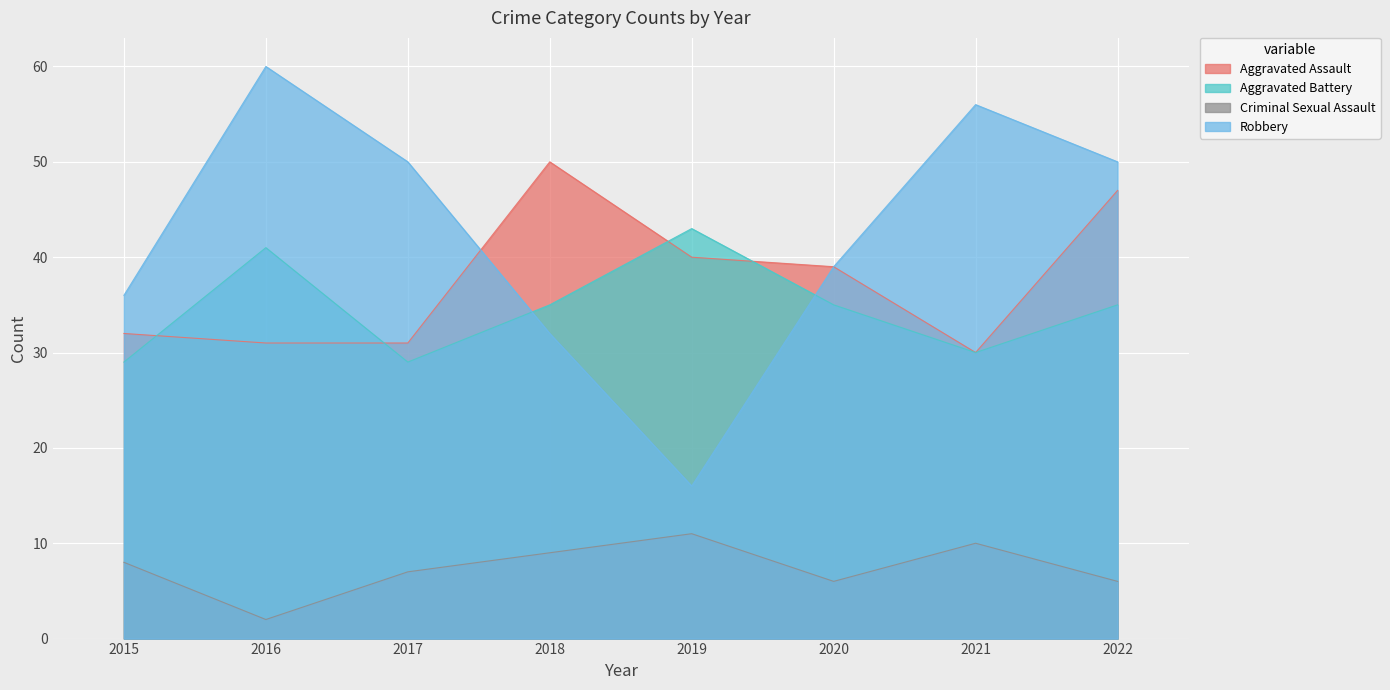

Count the number of data series in this chart.

4